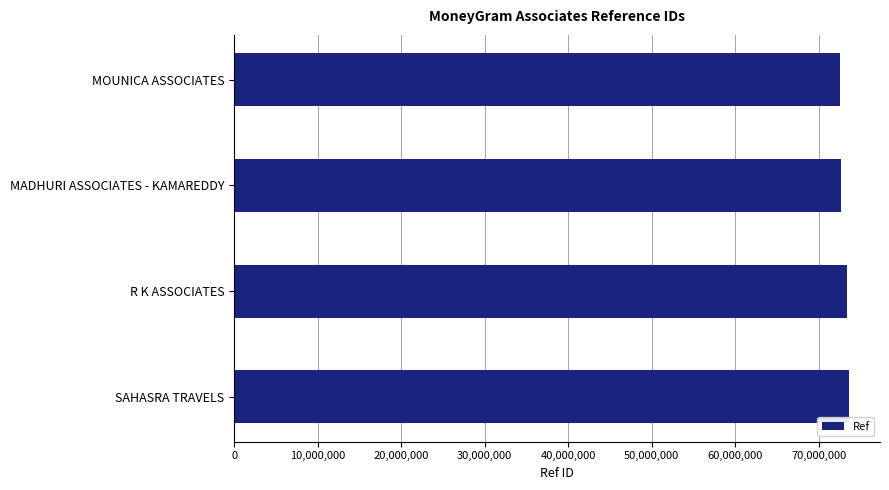

Approximately how many times larger is the value at MADHURI ASSOCIATES - KAMAREDDY compared to SAHASRA TRAVELS?

1.0